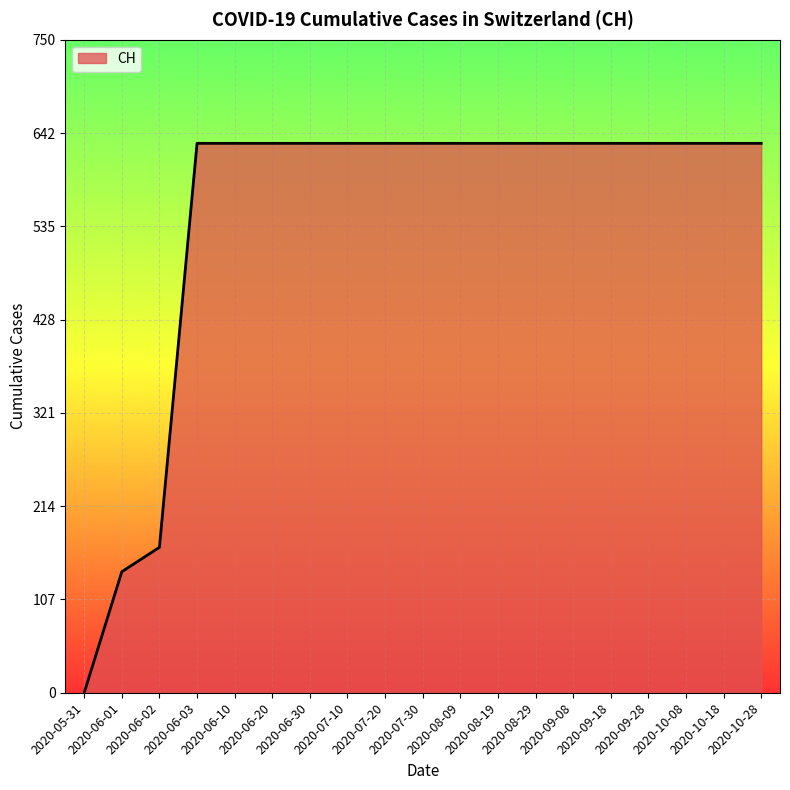

What is the greatest value displayed?

631